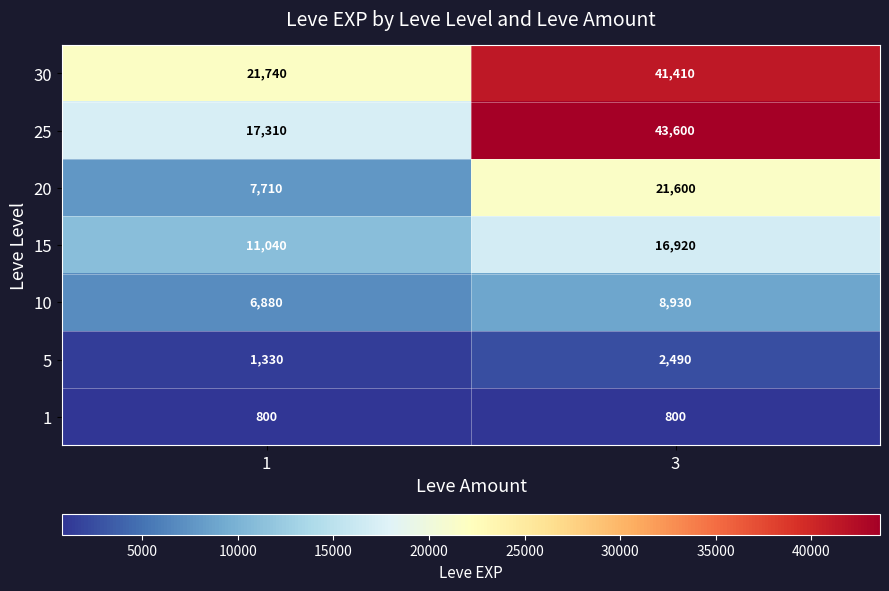

Is it true that 5 equals 1330 at 1?

True